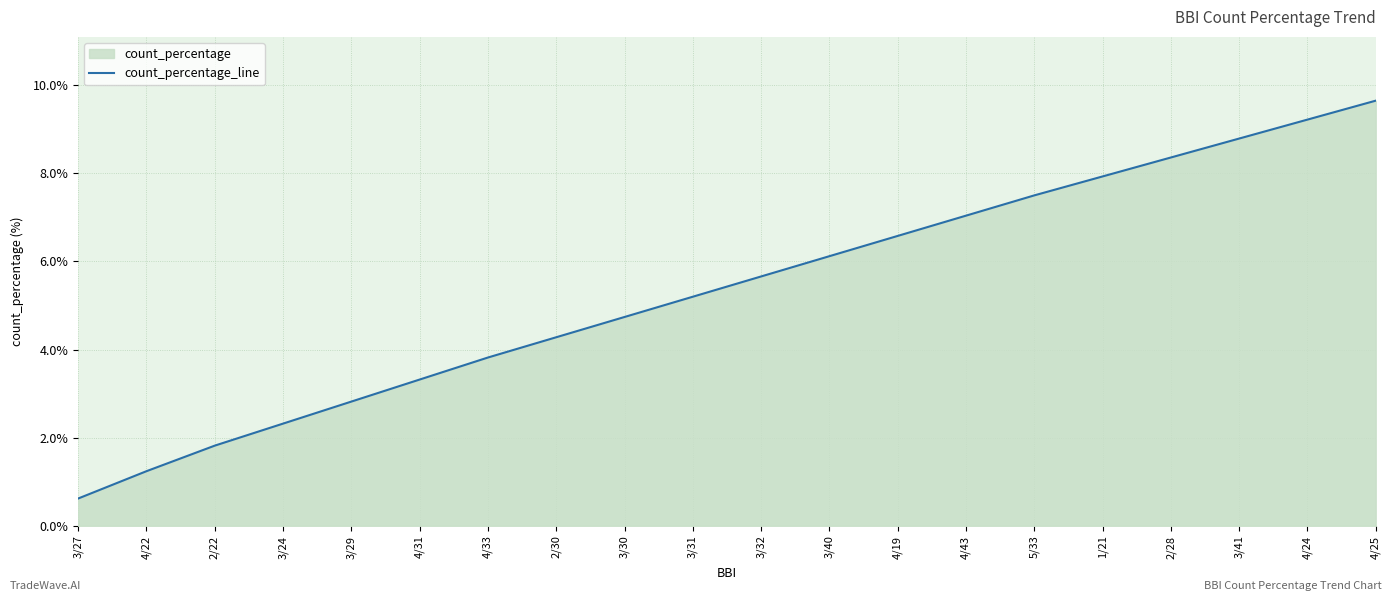

What is the label of the 7th point from the left?

4/33